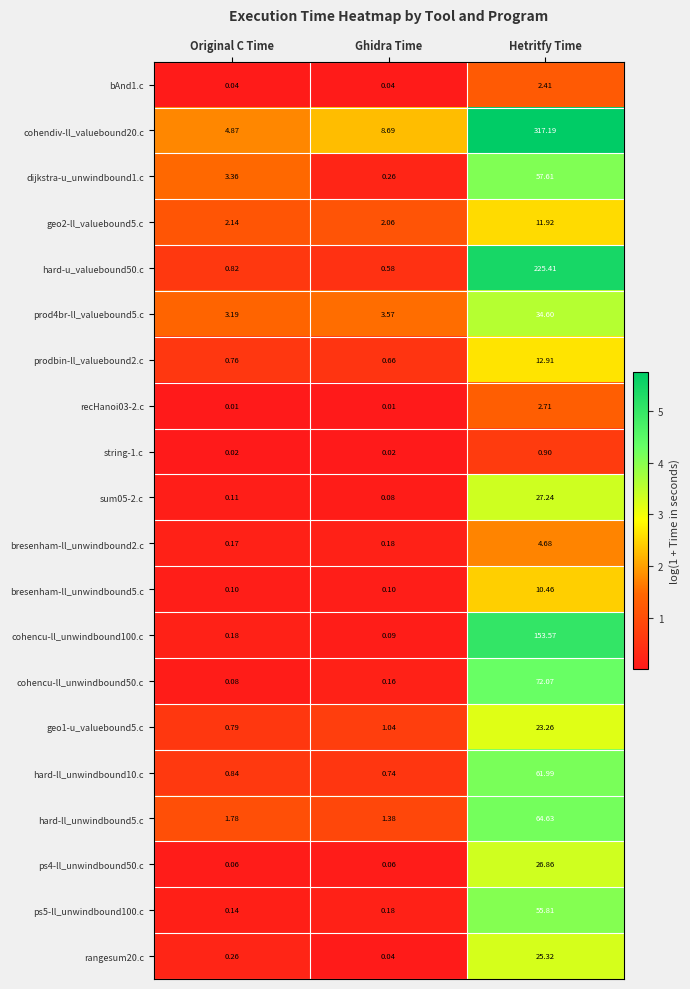

What is the total value across all series at Original C Time?

19.7